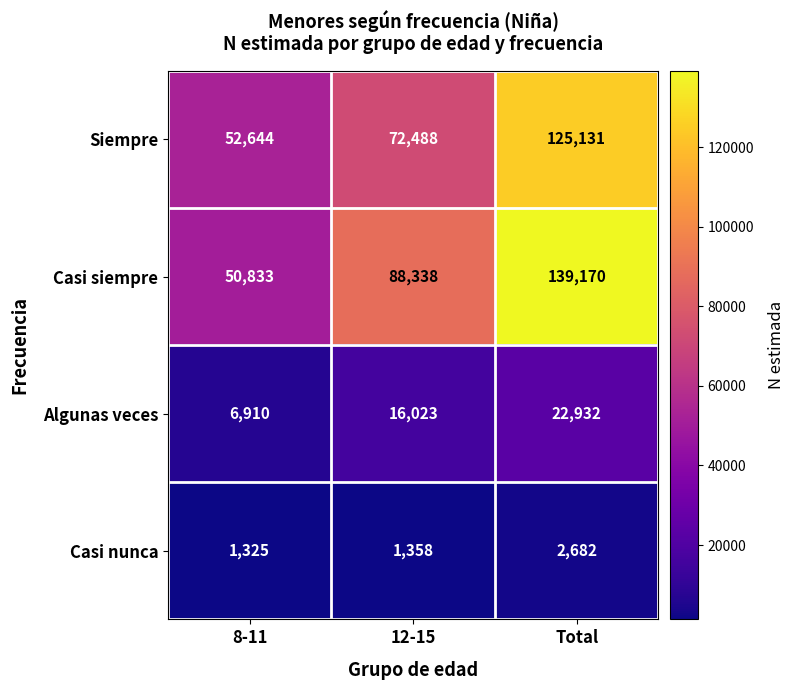

What is the sum of all Algunas veces values?

45865